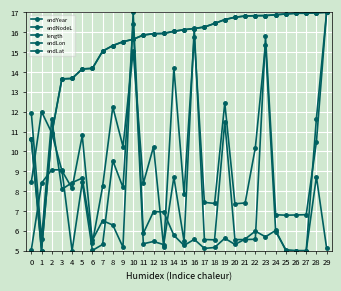

How many data points does each series have?

30